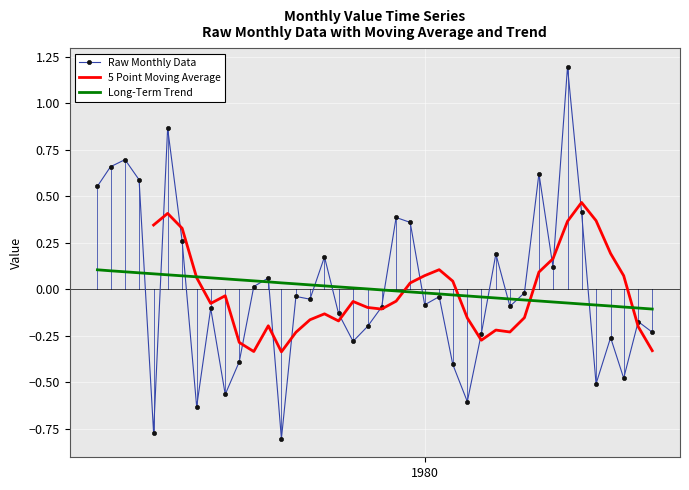

Reading left to right, transcribe all the data shown in this chart.

0.6	0.7	0.7	0.6	-0.8	0.9	0.3	-0.6	-0.1	-0.6	-0.4	0.0	0.1	-0.8	-0.0	-0.1	0.2	-0.1	-0.3	-0.2	-0.1	0.4	0.4	-0.1	-0.0	-0.4	-0.6	-0.2	0.2	-0.1	-0.0	0.6	0.1	1.2	0.4	-0.5	-0.3	-0.5	-0.2	-0.2